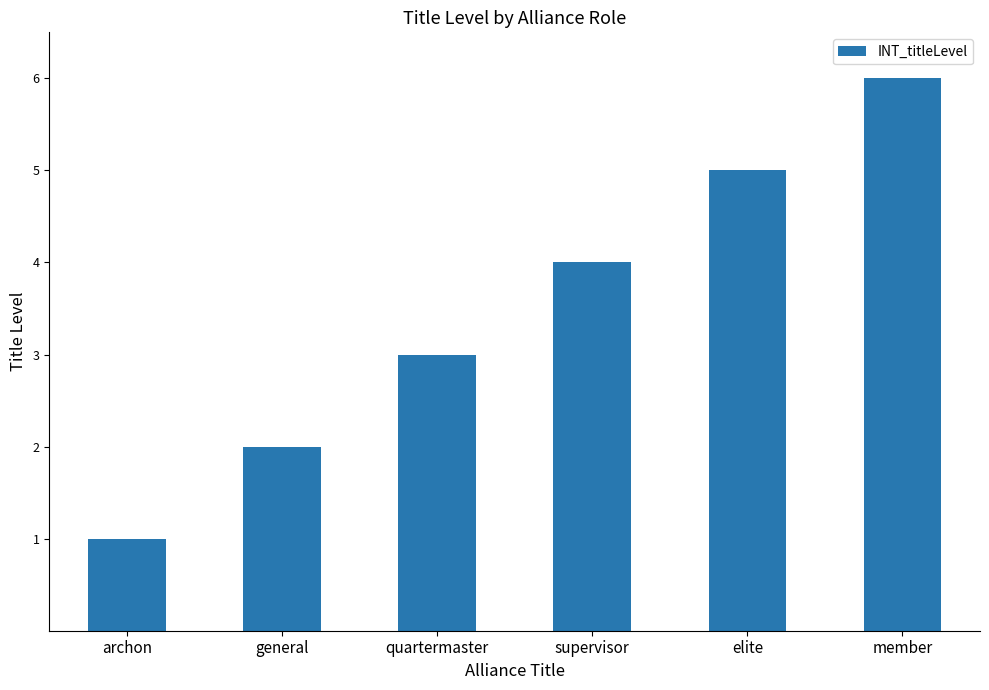

Reading left to right, list all the values displayed in this chart.

1	2	3	4	5	6